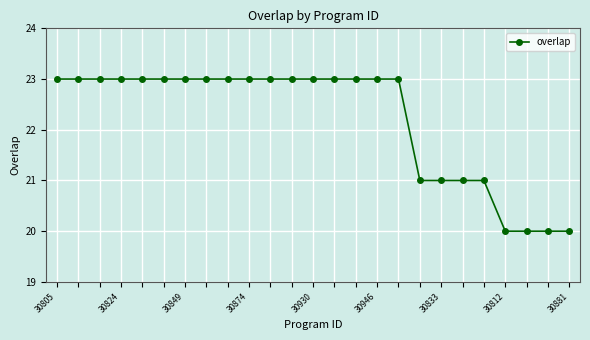

What is the sum of all values?

555